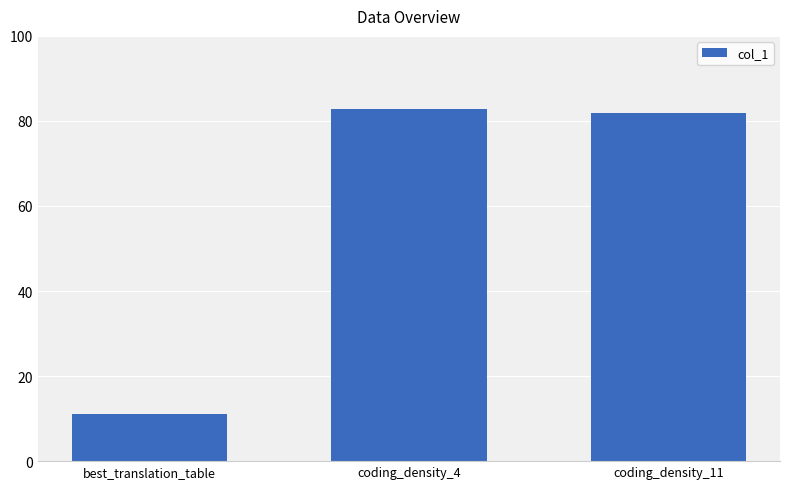

What is the minimum value shown in the chart?

11.0